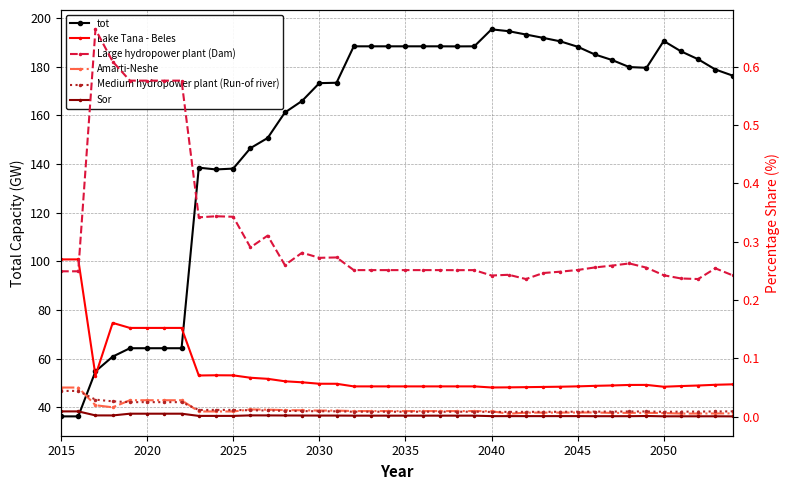

What is the lowest value of the tot series?

36.3